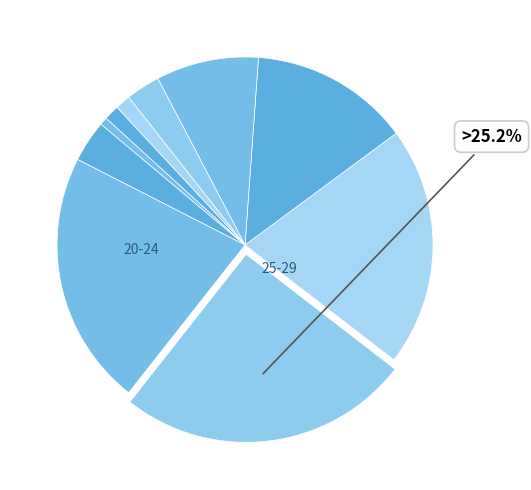

How many slices are in this pie chart?

10